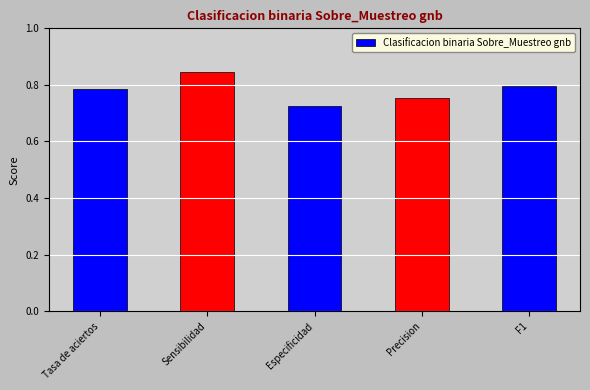

How many bars are there in total?

5